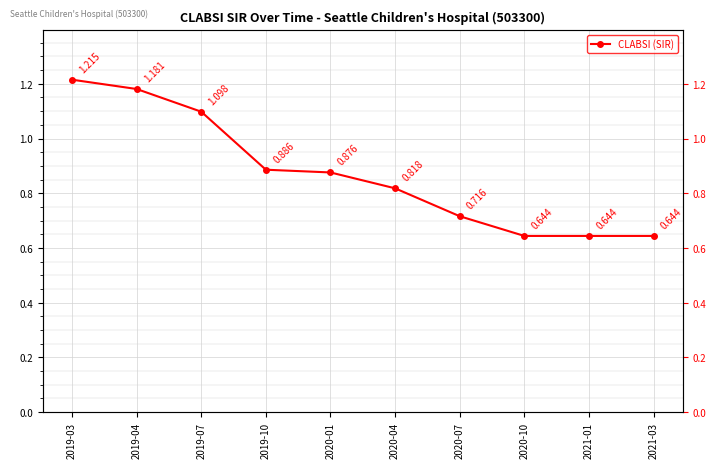

How many values are between 0 and 1?

7